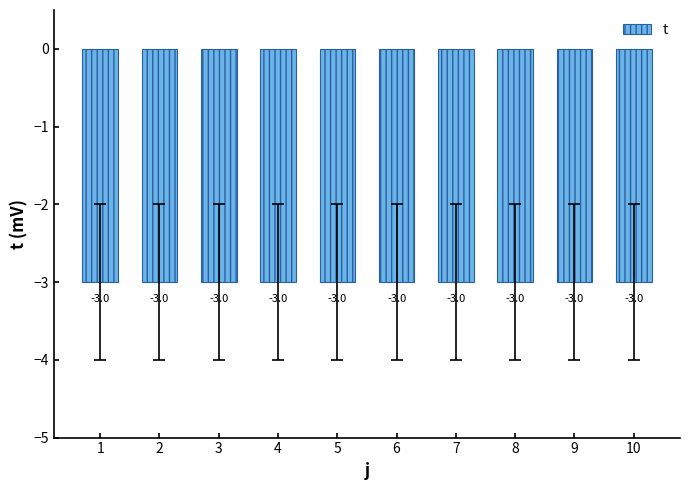

Does the chart contain stacked bars?

No